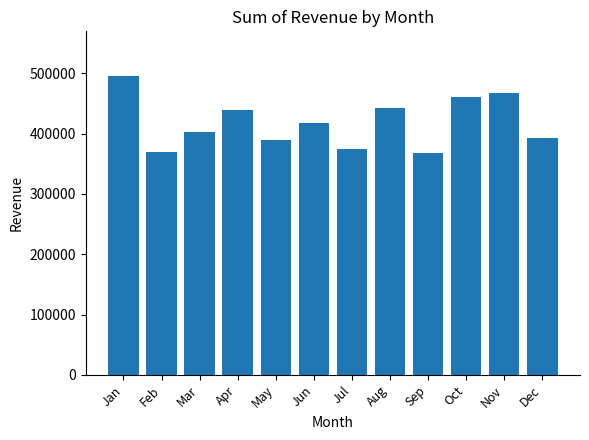

Is it true that the value at Jun is 659908.7?

False